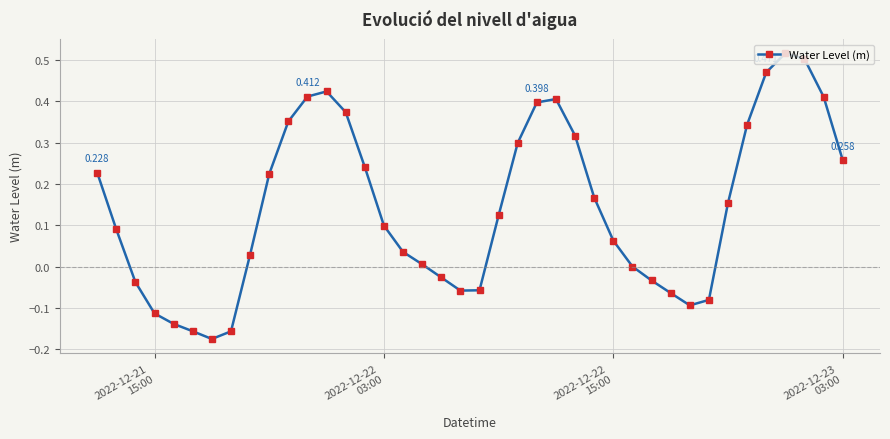

What is the difference between the maximum and minimum values?

0.7